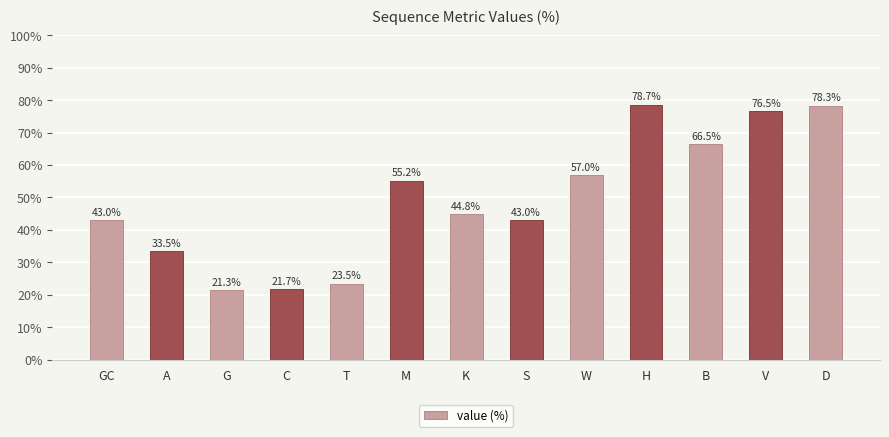

Is it true that the value at K is 12.0?

False